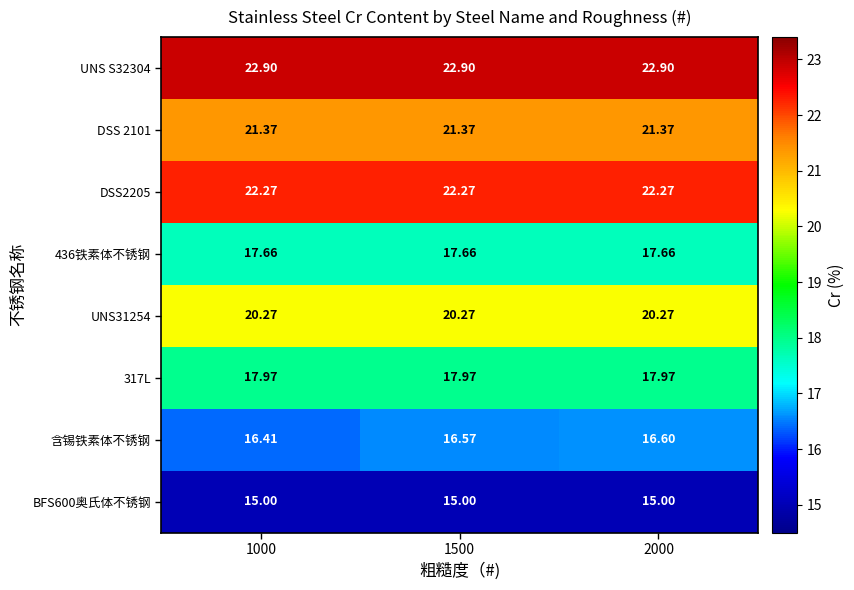

Which series has the widest spread of values?

含锡铁素体不锈钢